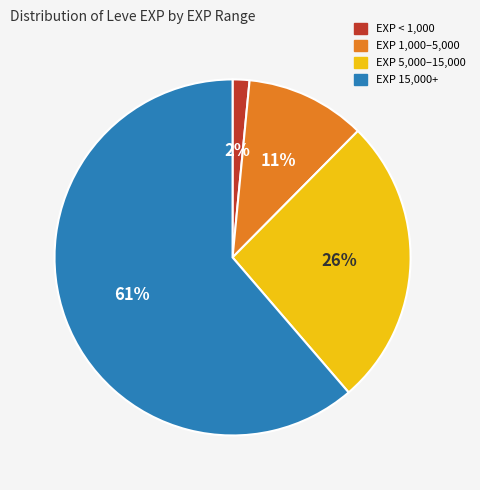

To the nearest percent, what is the average slice percentage?

25%